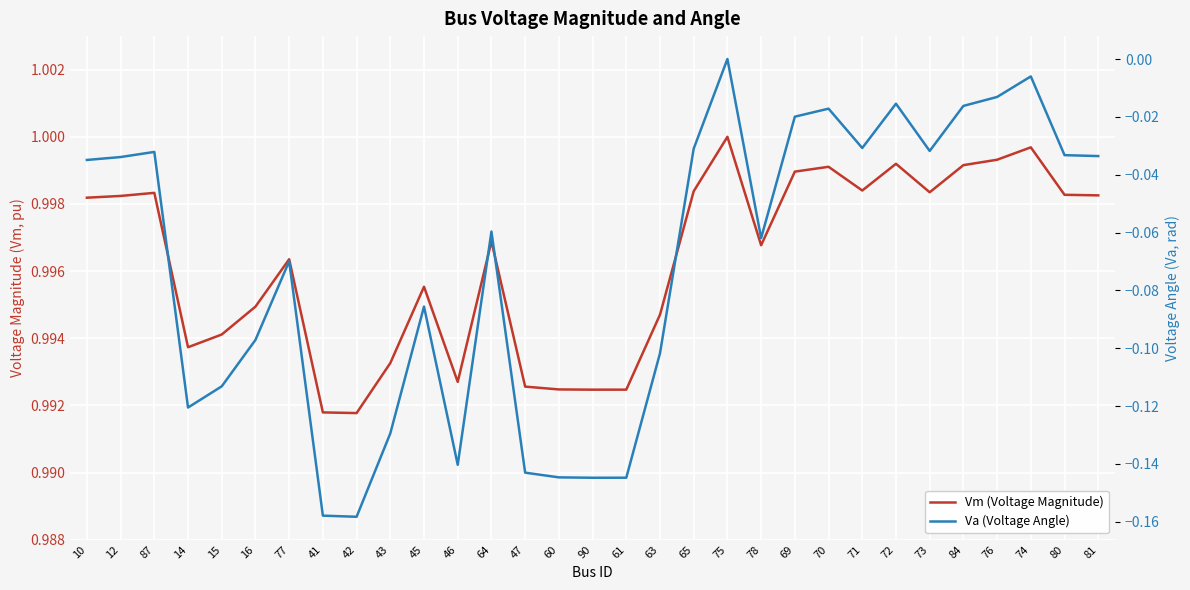

True or false: Vm (Voltage Magnitude) has more than 1 interior local peaks.

True